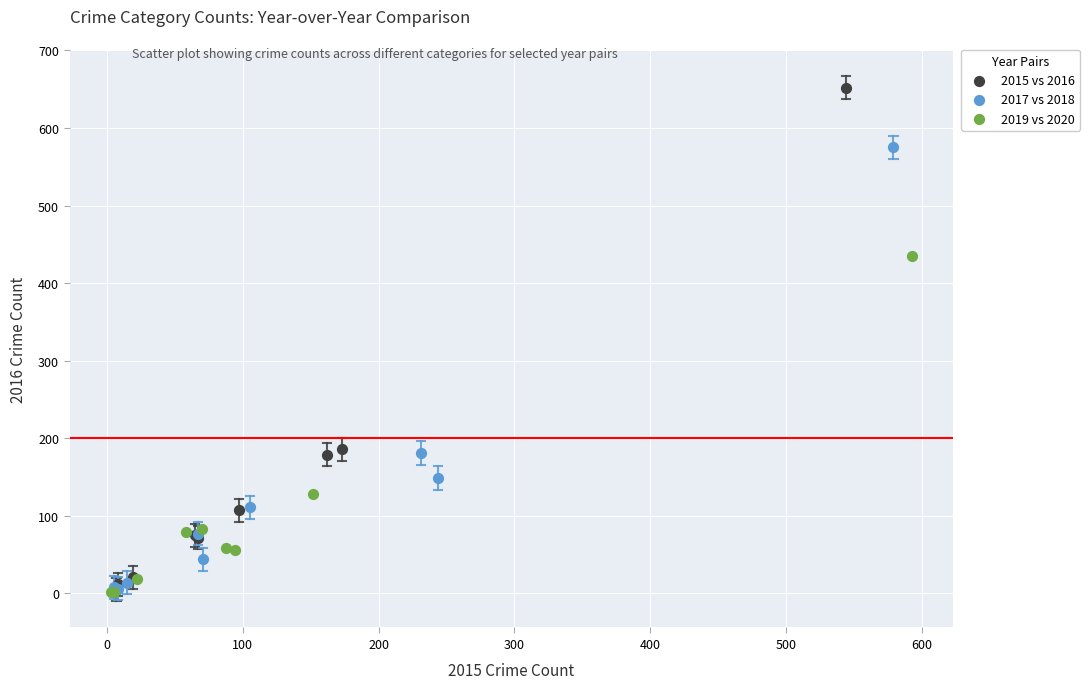

Which series contains the highest Y value?

2015 vs 2016